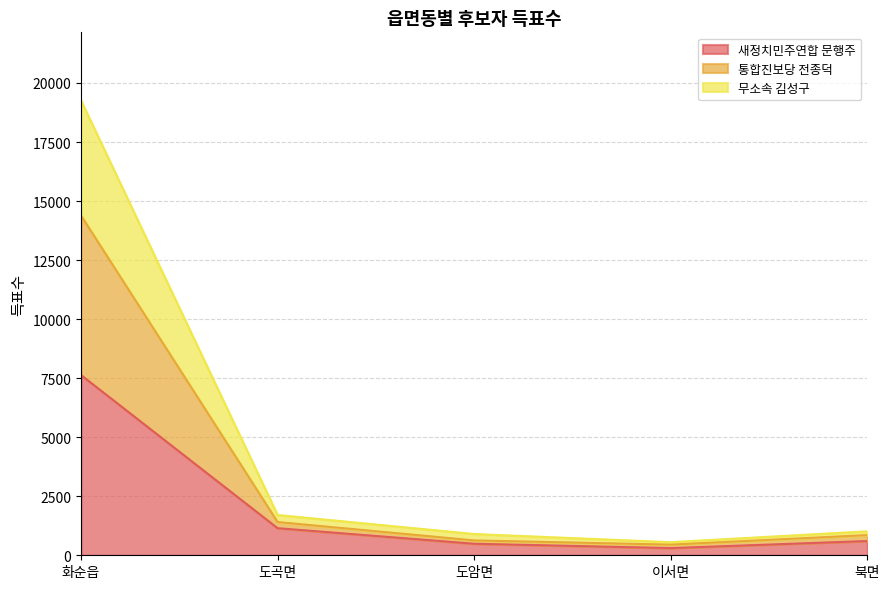

True or false: 통합진보당 전종덕 has a value of 25652 at 화순읍.

False